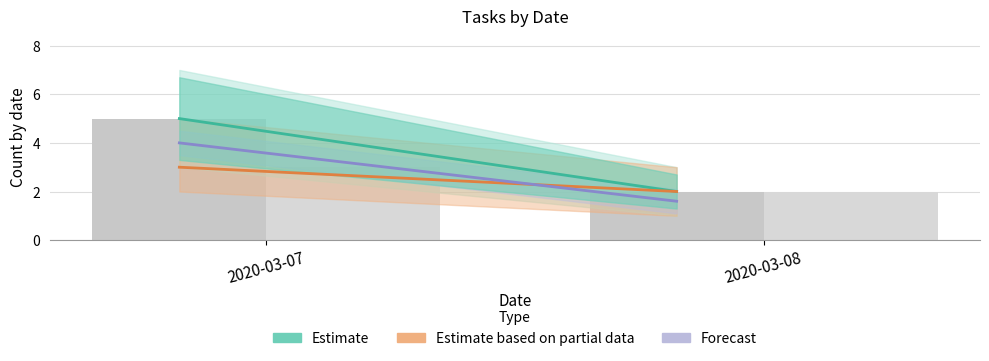

What is the difference between the Estimate values at 2020-03-08 and 2020-03-07?

3.0